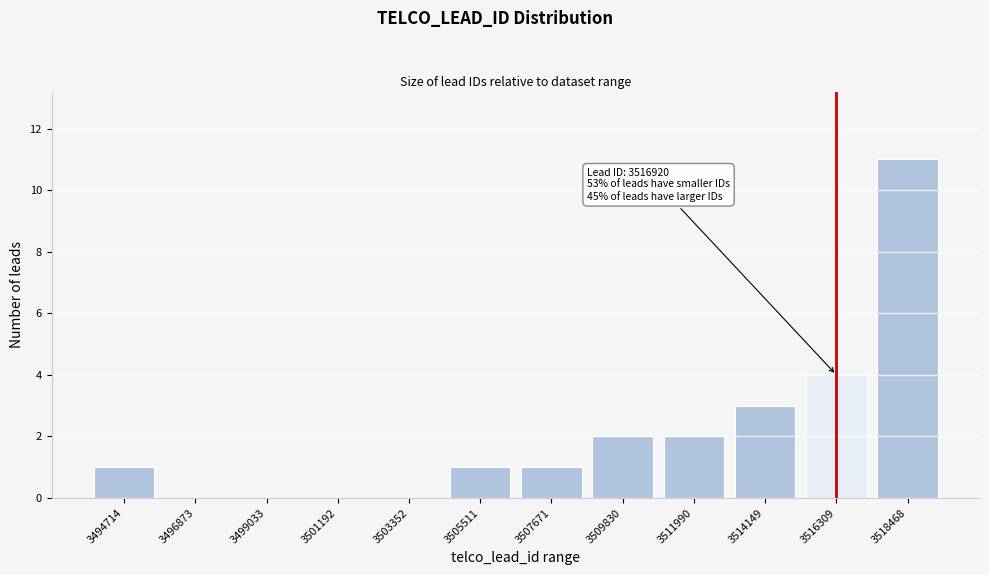

Reading right to left, what are all the values shown in this chart?

3518468=11	3516309=4	3514149=3	3511990=2	3509830=2	3507671=1	3505511=1	3503352=0	3501192=0	3499033=0	3496873=0	3494714=1